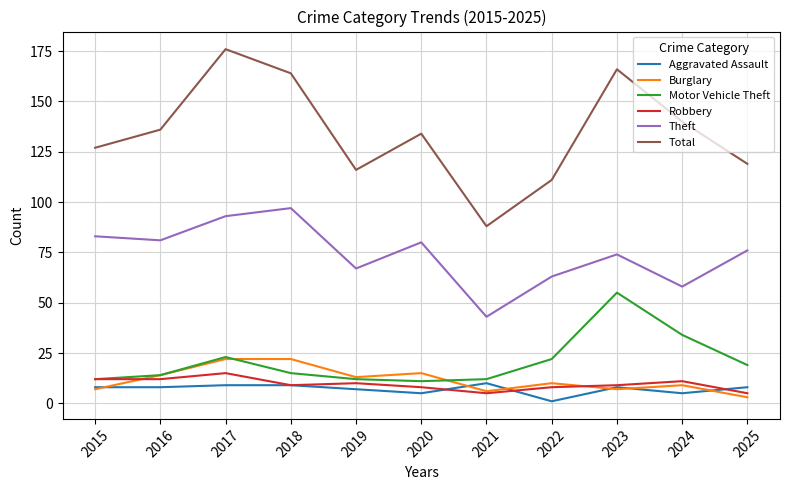

True or false: Burglary and Total intersect in this chart.

False